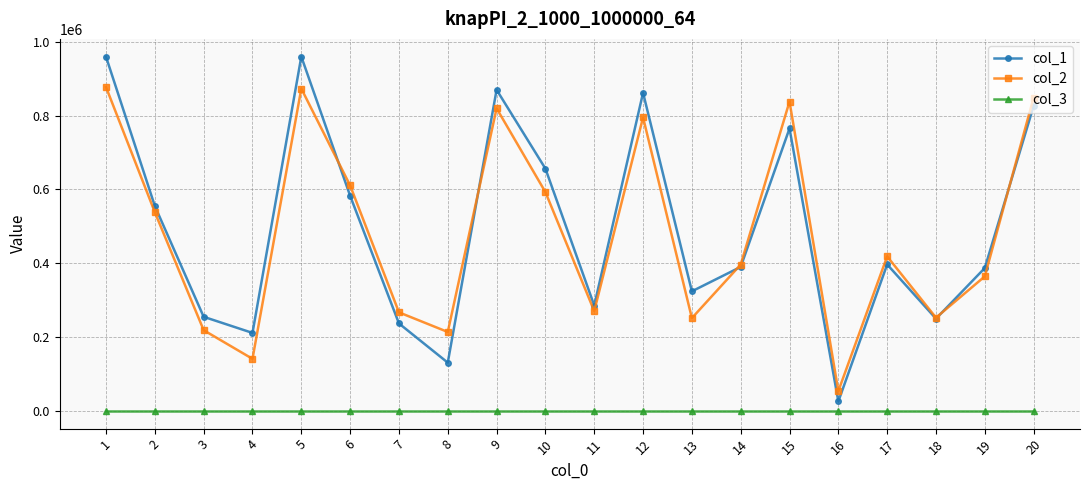

Read the col_1 value at 19, to the nearest 100.

387000